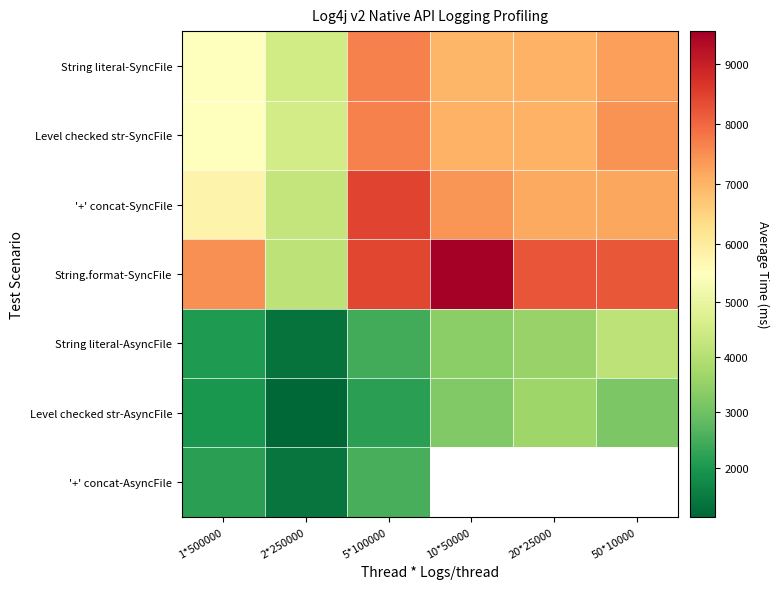

At which label does '+' concat-SyncFile reach its minimum?

2*250000